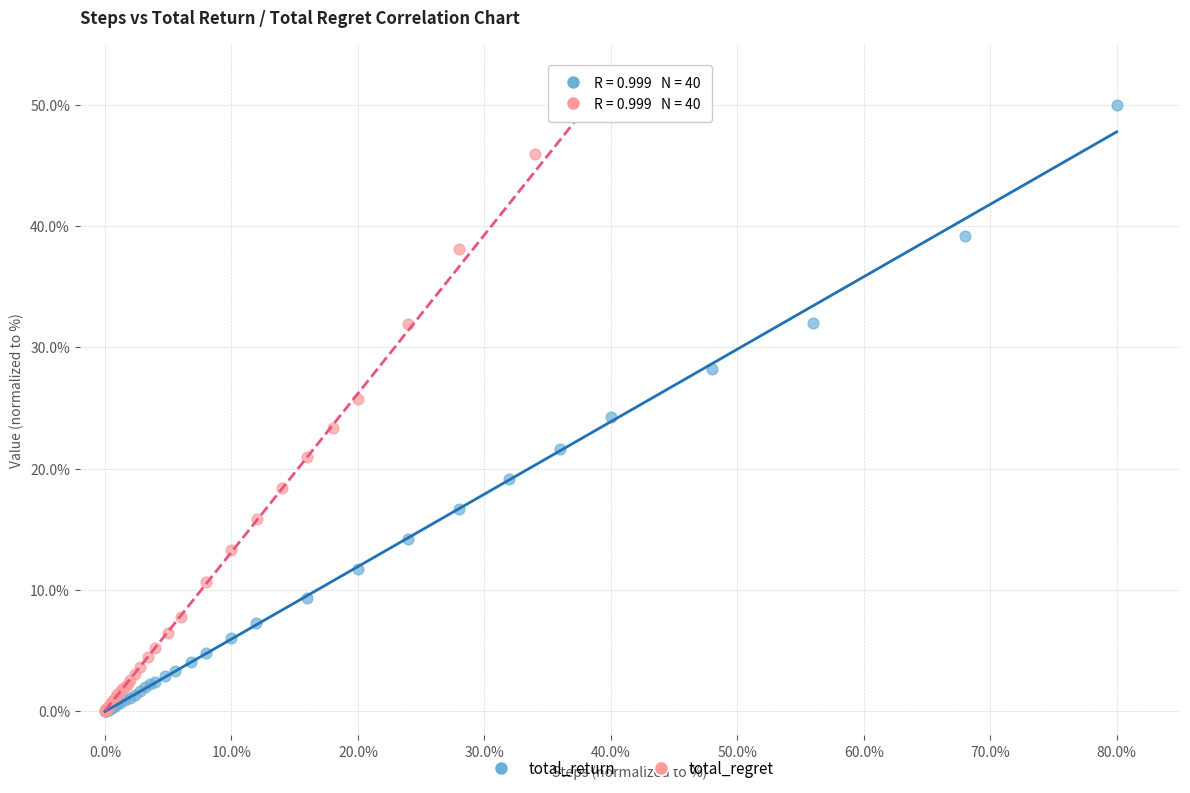

What are all the series names shown in the legend?

total_return, total_regret